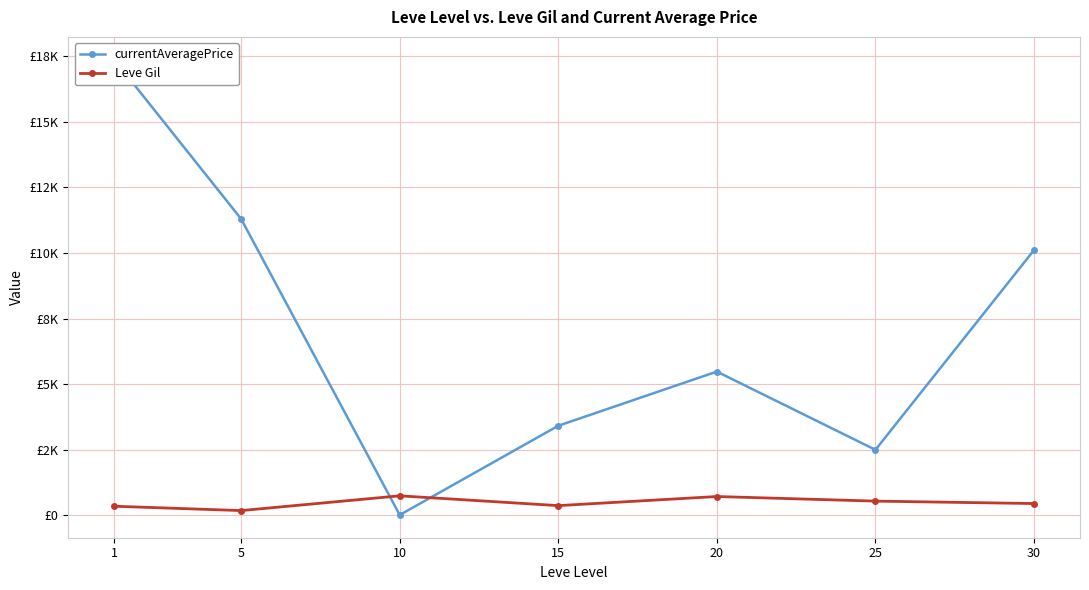

True or false: currentAveragePrice has more than 2 points higher than both neighbors.

False